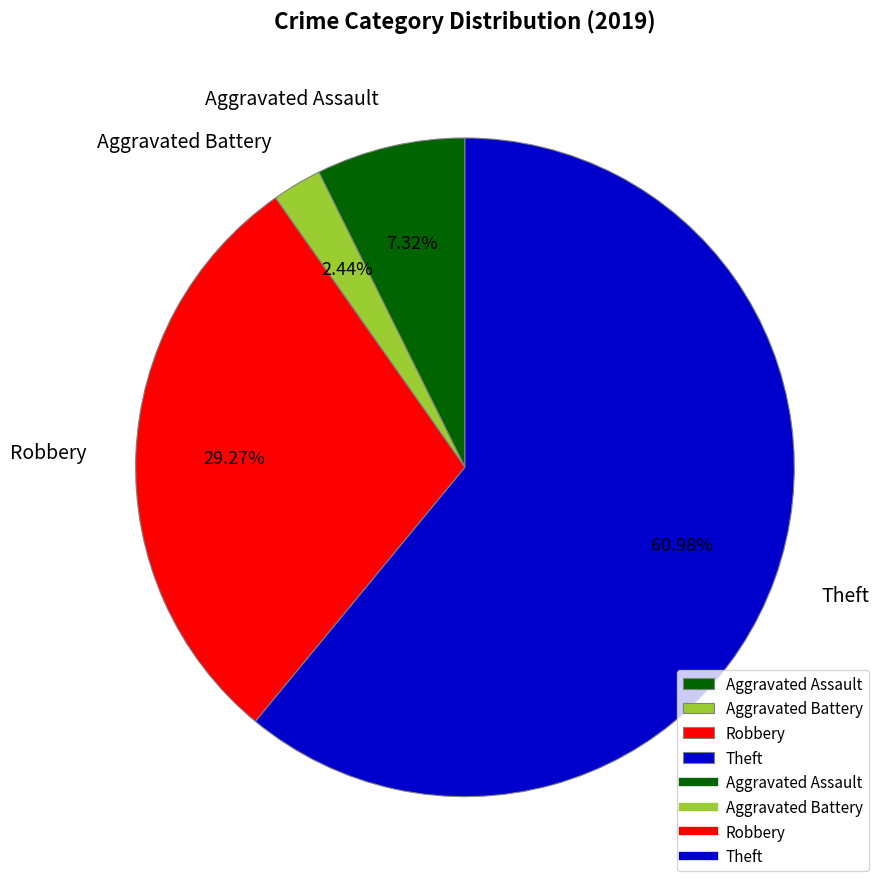

What is the ratio of the value at Robbery to the value at Aggravated Battery?

12.0